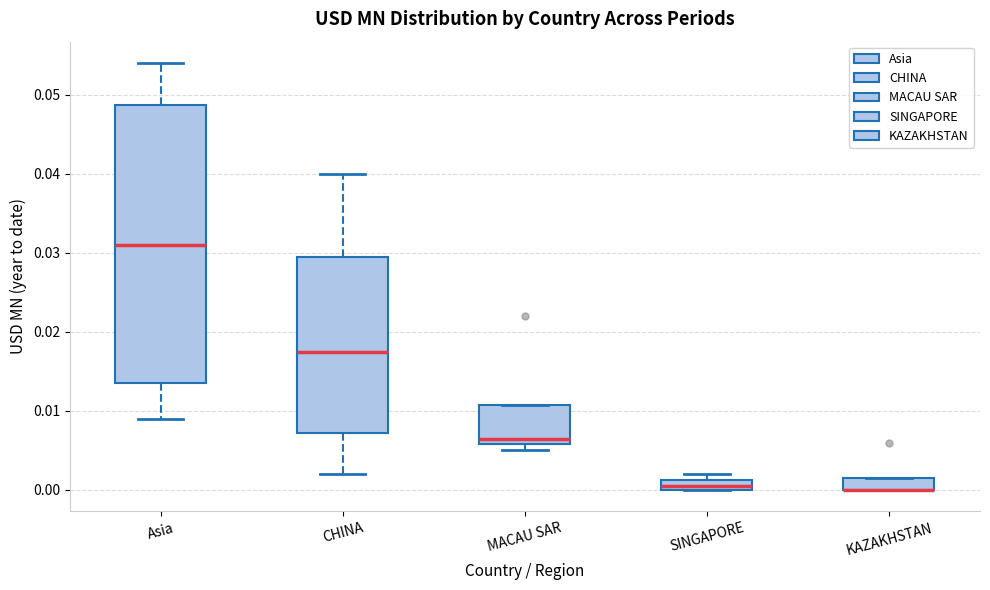

Comparing the boxes themselves (not the whiskers), which one is the tallest?

Asia